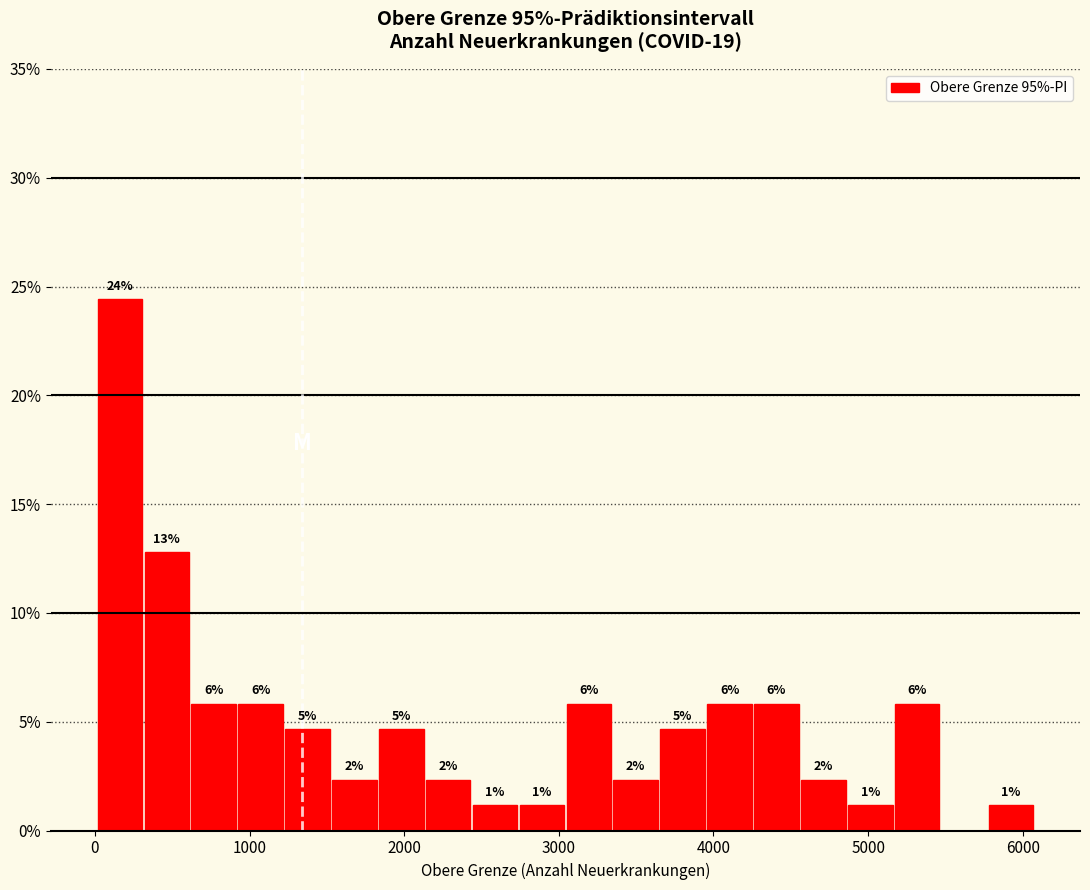

Around what value on the x-axis is the tallest bar? Give the approximate position of its centre, as read against the axis.

200